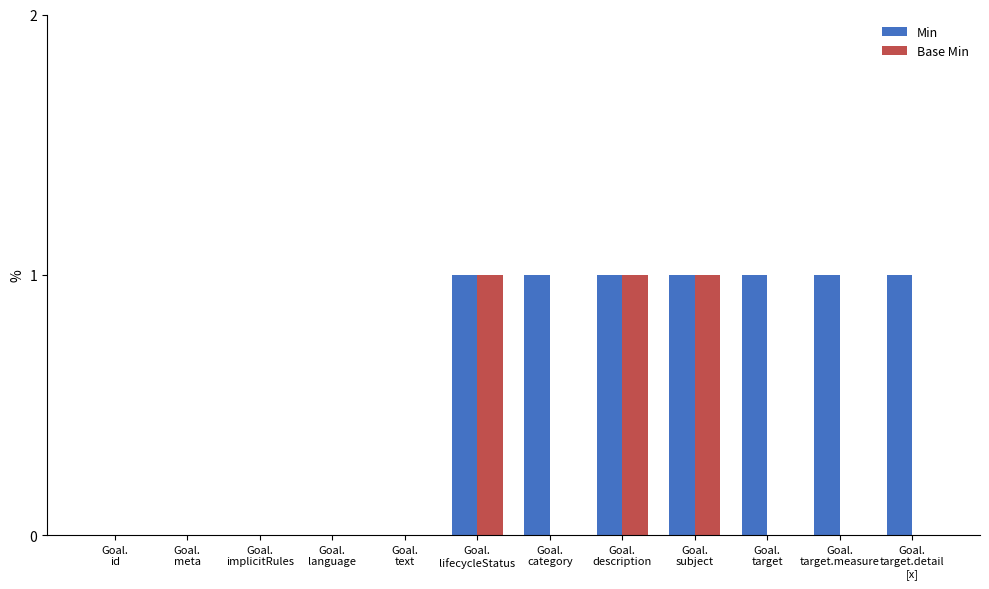

What is the sum of all Min values?

7